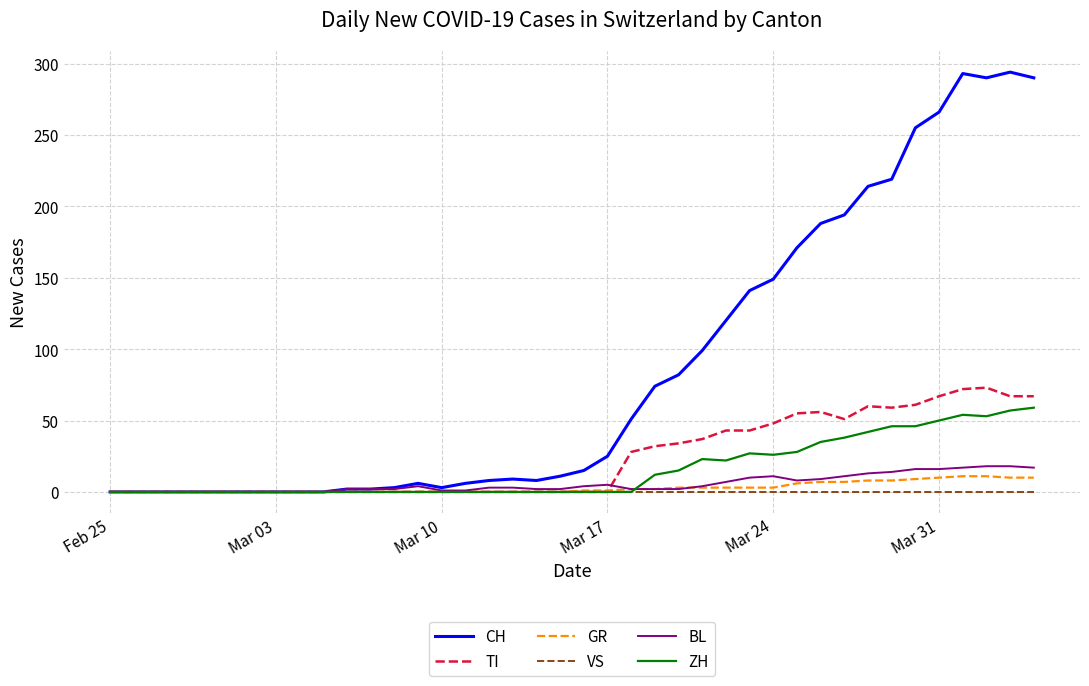

What is the difference between the second highest and second lowest values in the BL series?

18